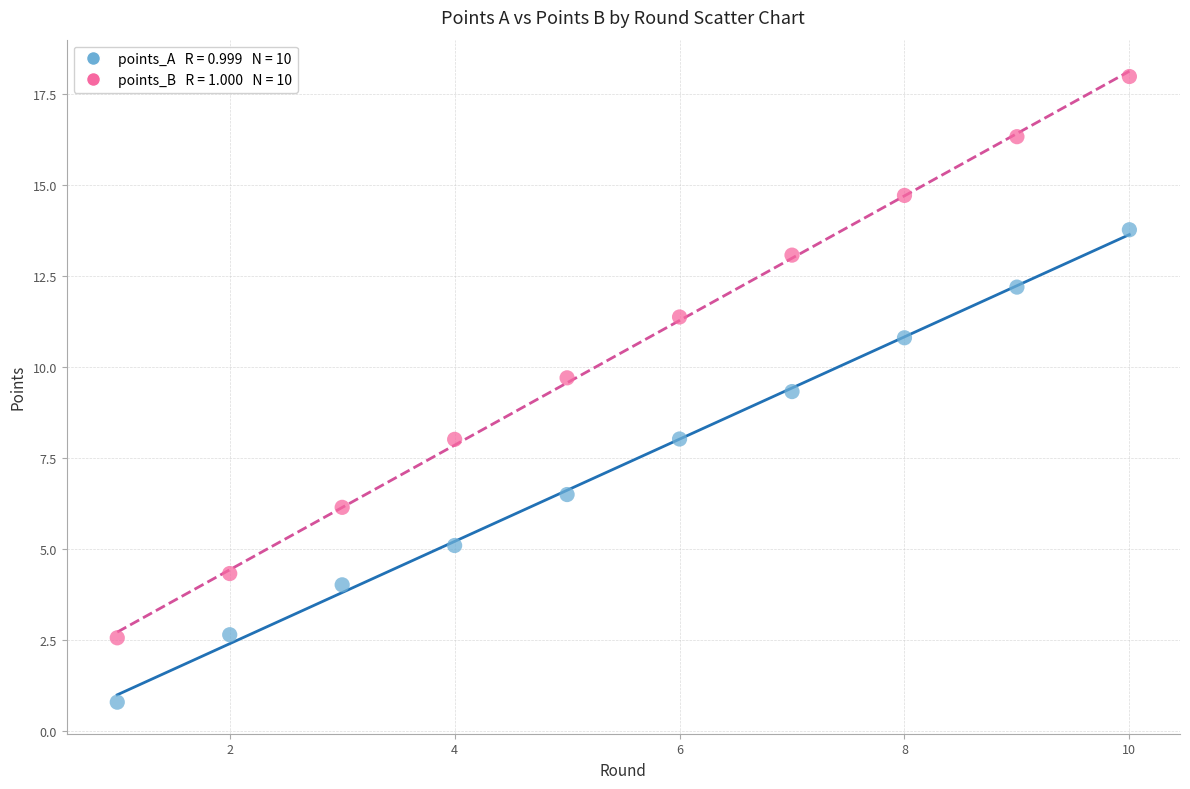

Across all series, what Y value is closest to 9?

9.3